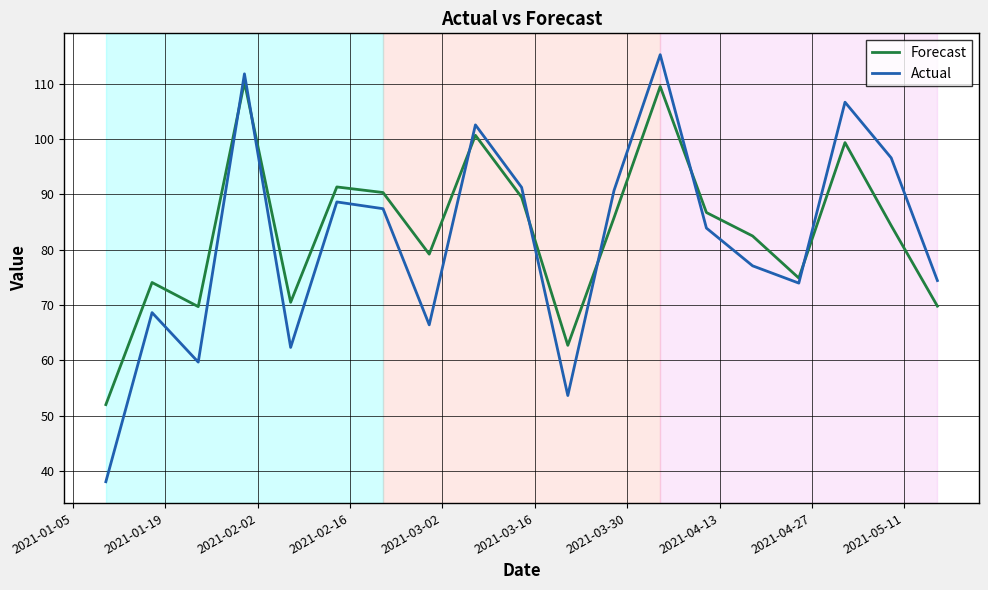

After their last crossing, which series has the higher values: Actual or Forecast?

Actual